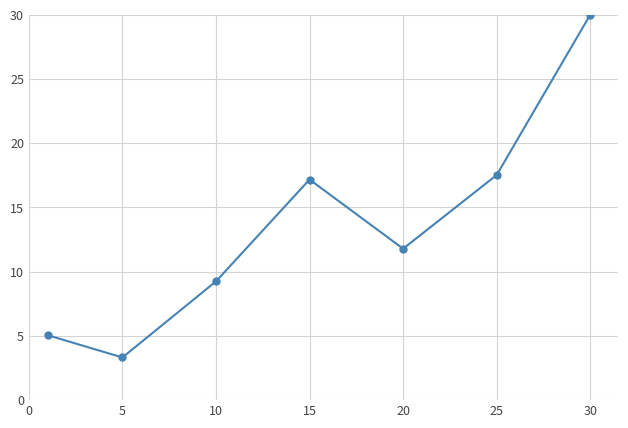

Does the chart have visible grid lines?

Yes